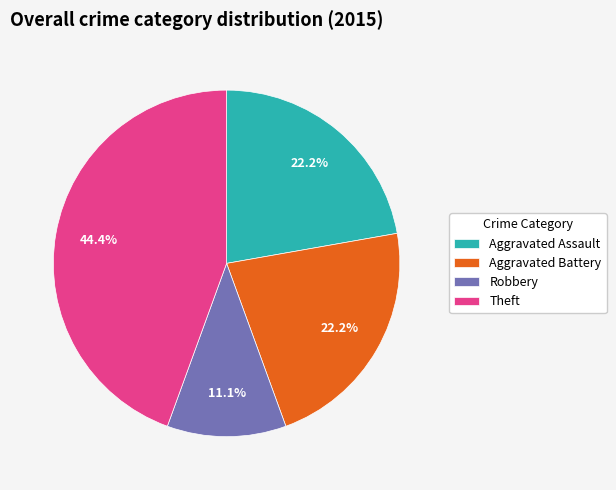

Which category has the biggest portion of the pie?

Theft